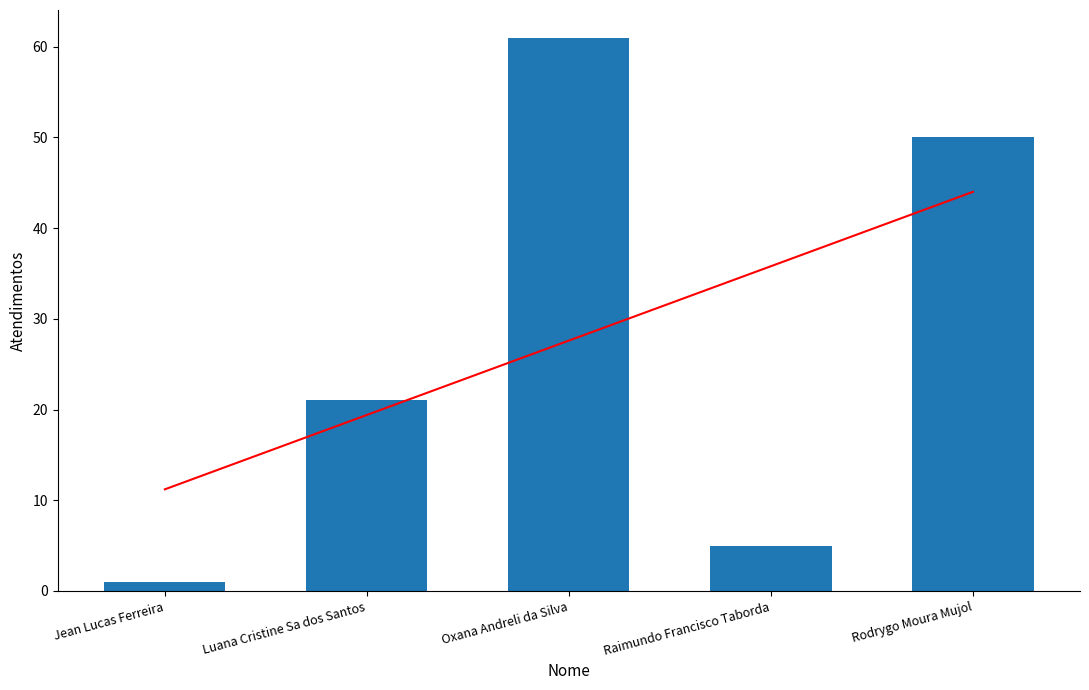

What position from the right is Rodrygo Moura Mujol?

1